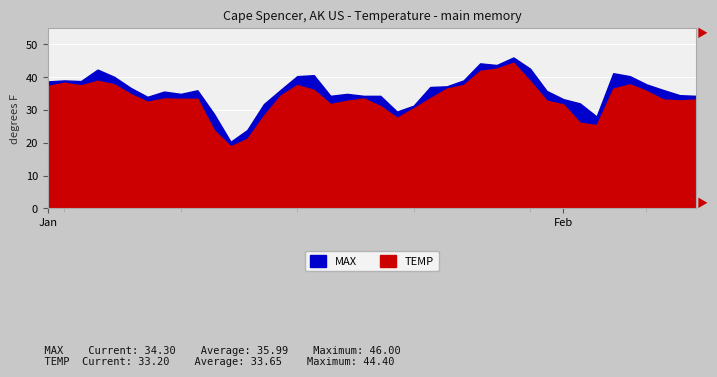

What is the sum of all TEMP values?

1345.9